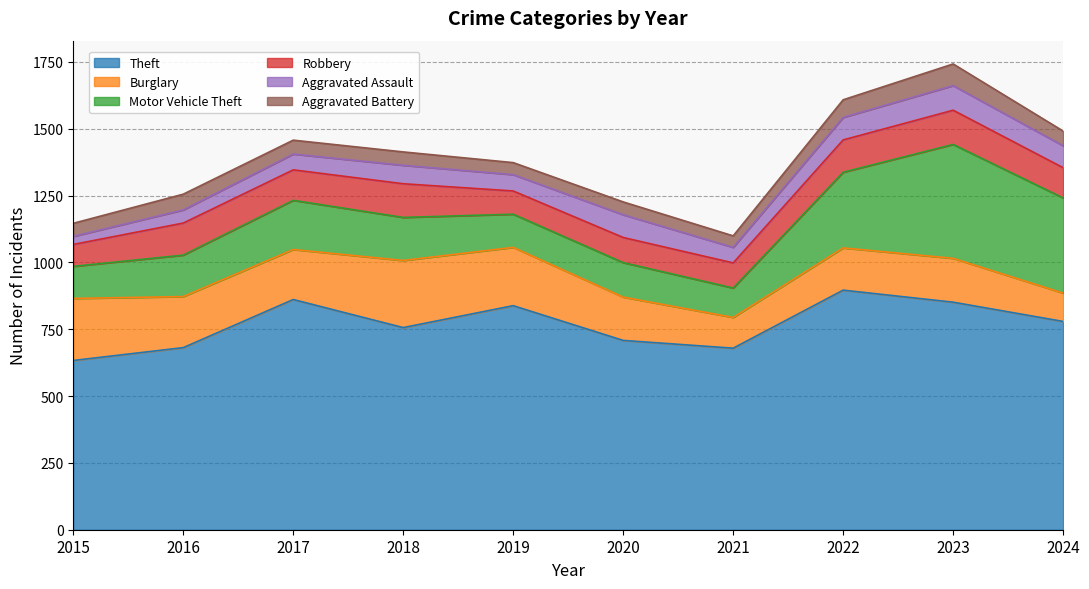

What is the difference between the second highest and second lowest values in the Aggravated Battery series?

21